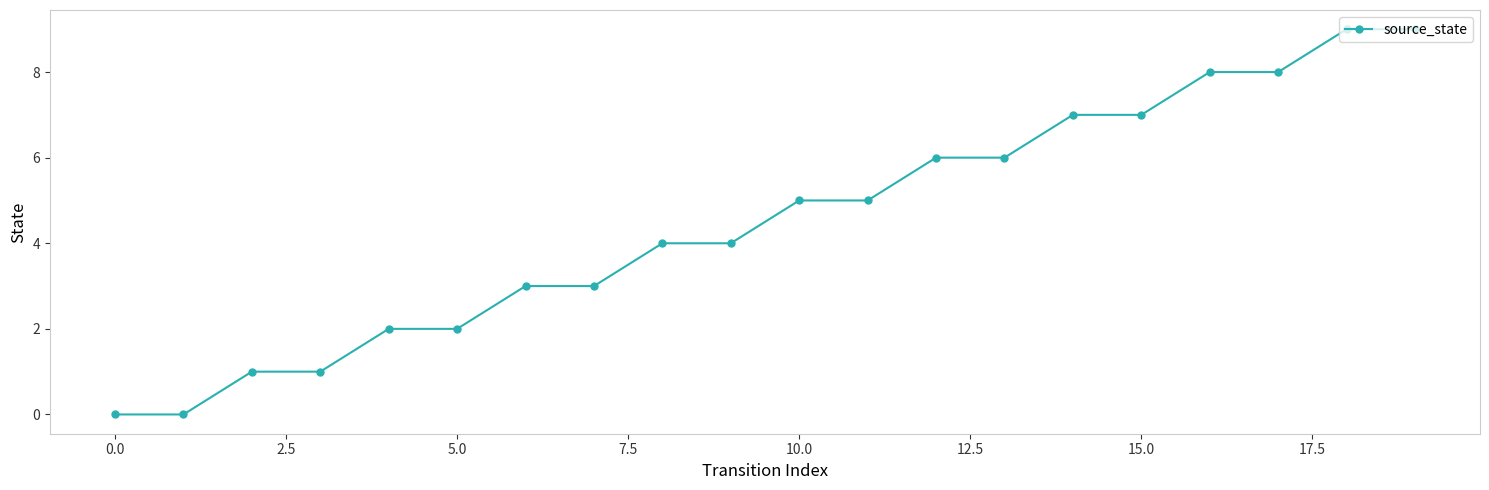

What is the maximum value shown in the chart?

9